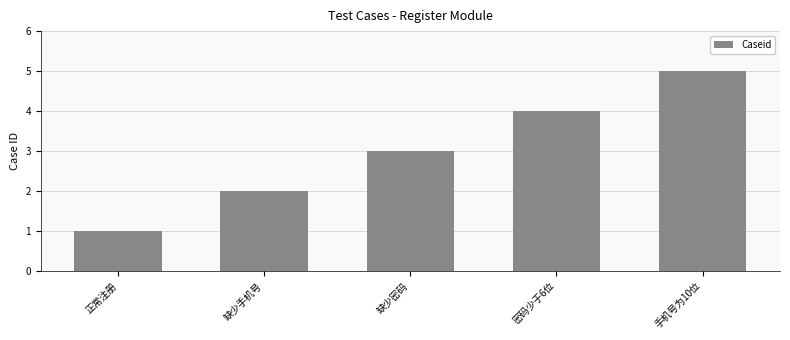

List the labels in order of value, smallest first.

正常注册, 缺少手机号, 缺少密码, 密码少于6位, 手机号为10位